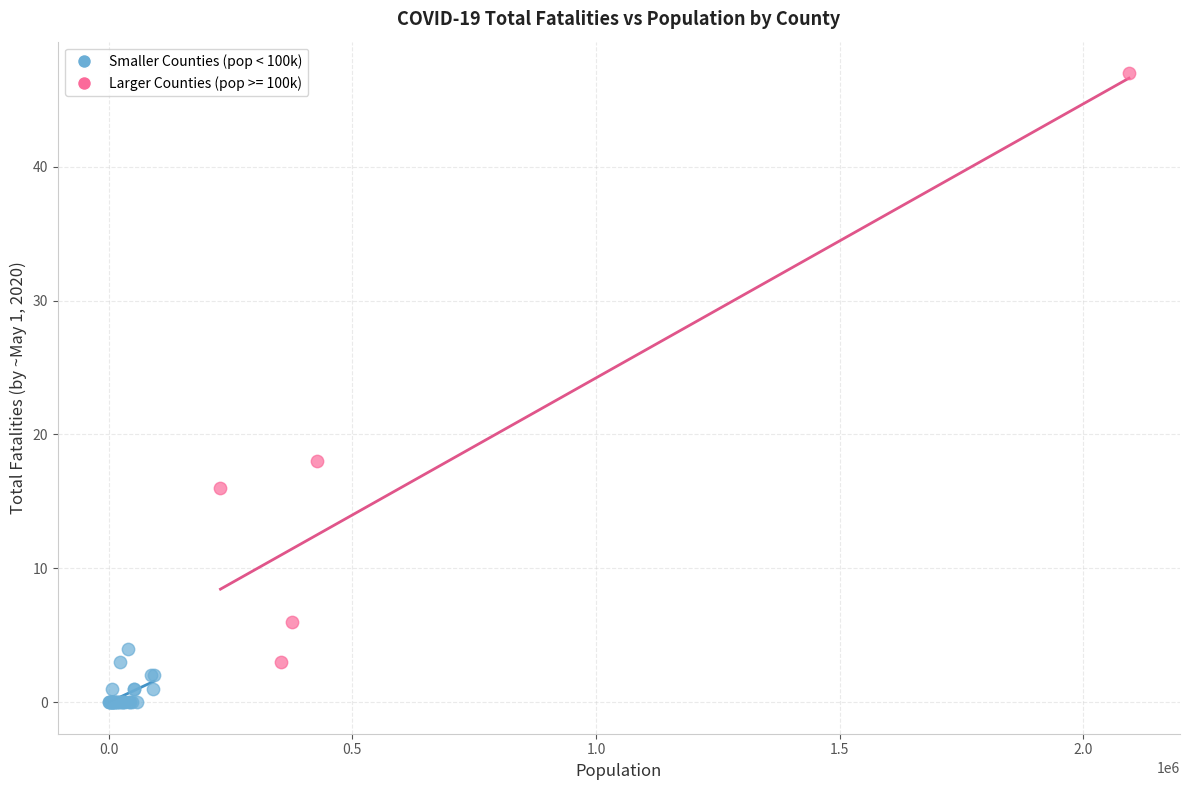

Which series contains the highest Y value?

Larger Counties (pop >= 100k)